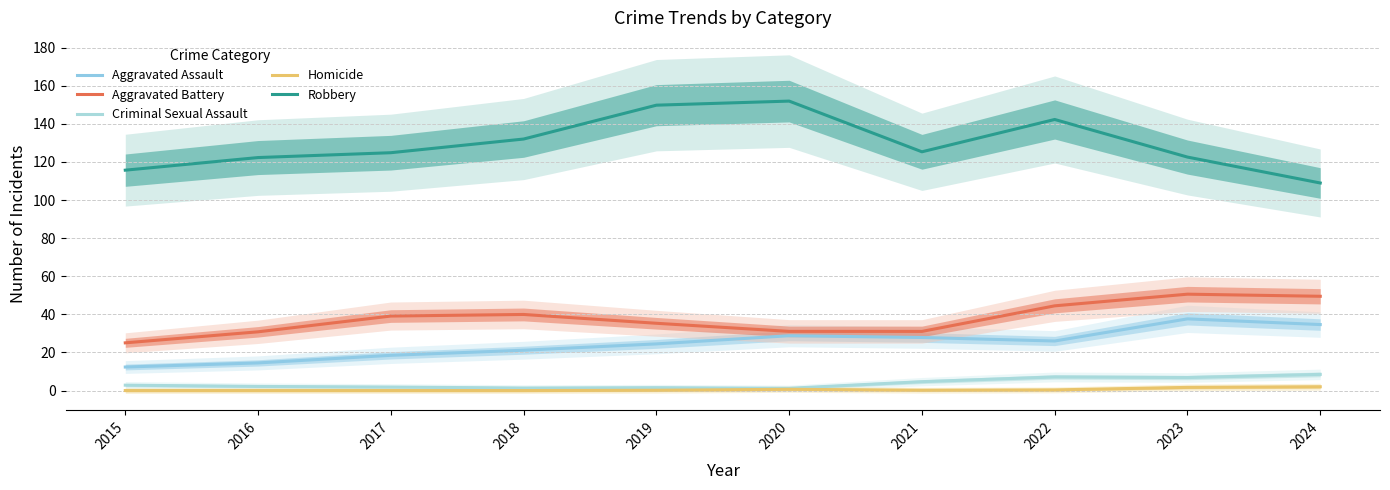

Reading left to right, transcribe all the data shown in this chart.

Aggravated Assault: 12.4	14.5	18.5	21.2	24.5	28.8	27.9	26.0	37.6	34.7
Aggravated Battery: 25.1	30.8	39.1	40.0	35.3	31.1	31.1	44.5	50.6	49.5
Criminal Sexual Assault: 2.8	2.2	1.8	1.3	1.5	1.2	4.7	7.2	6.8	8.5
Homicide: 0.0	0.0	0.0	0.0	0.2	0.7	0.2	0.3	1.7	2.0
Robbery: 115.7	122.3	124.9	132.1	149.8	152.0	125.4	142.3	122.6	109.0